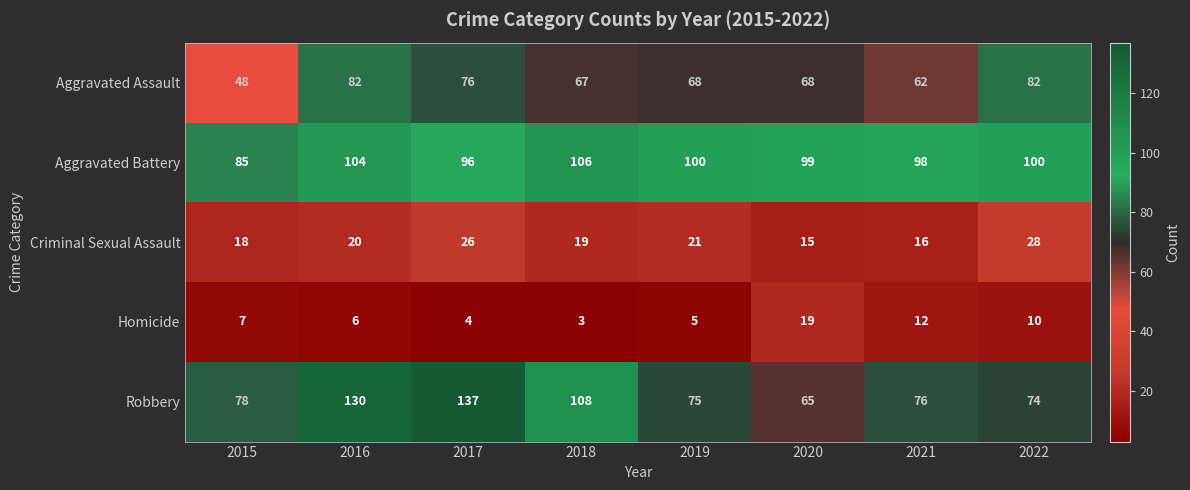

Between 2017 and 2021, which series saw the biggest shift?

Robbery